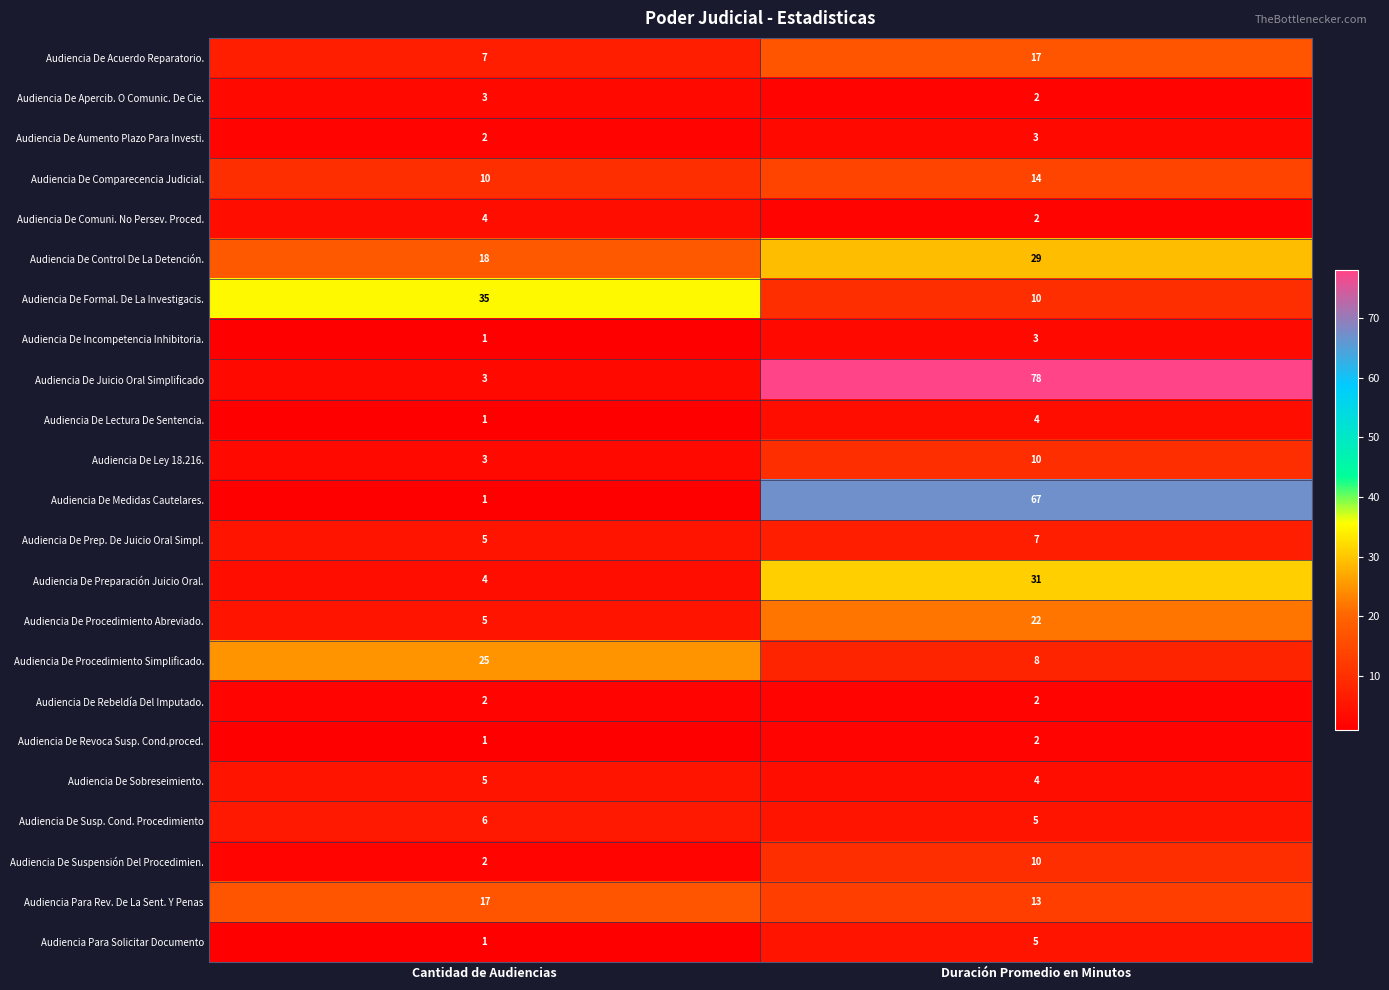

The Audiencia De Formal. De La Investigacis. series shows 35 at Cantidad de Audiencias. True or false?

True